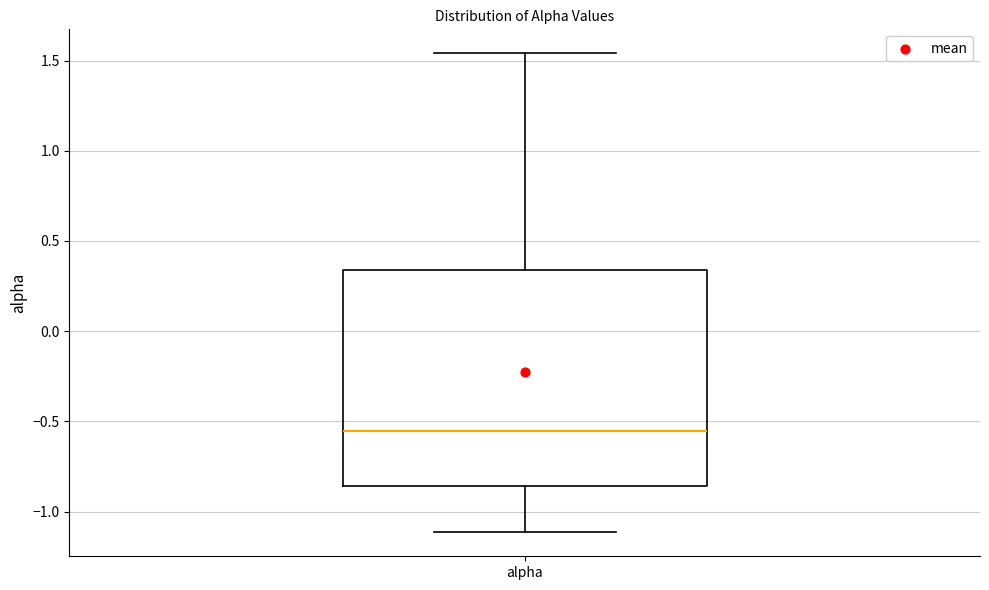

Where is the lower edge of the box for alpha on the y-axis? The values are not printed on the chart, so give them approximately, as read against the axis.

-0.85